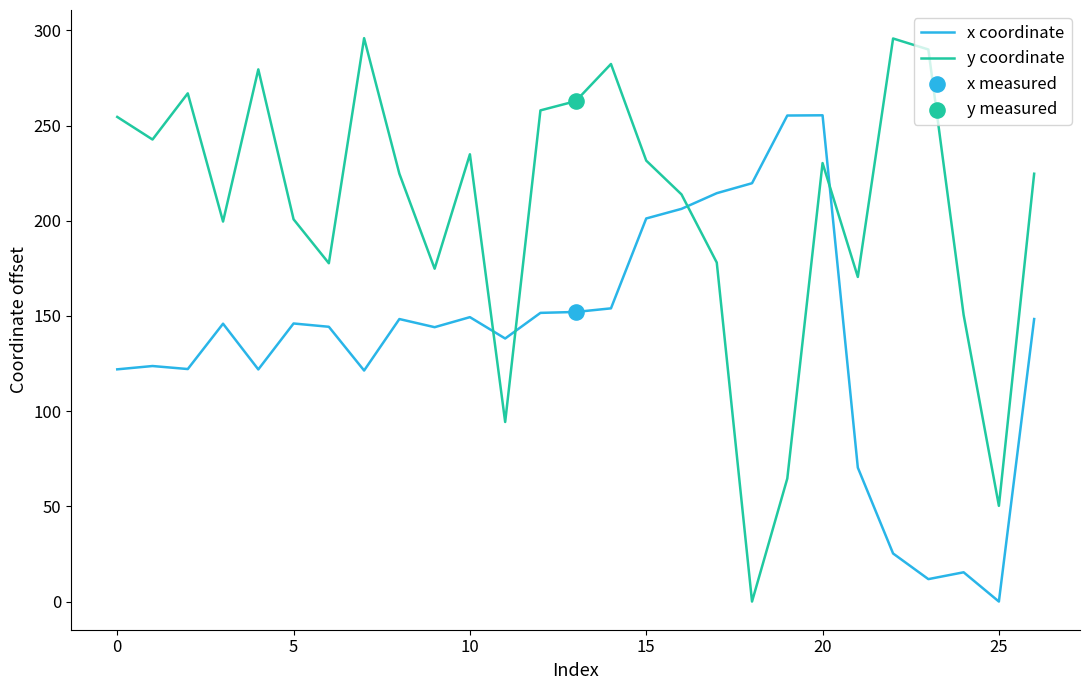

Which series has the largest total across all categories?

y coordinate